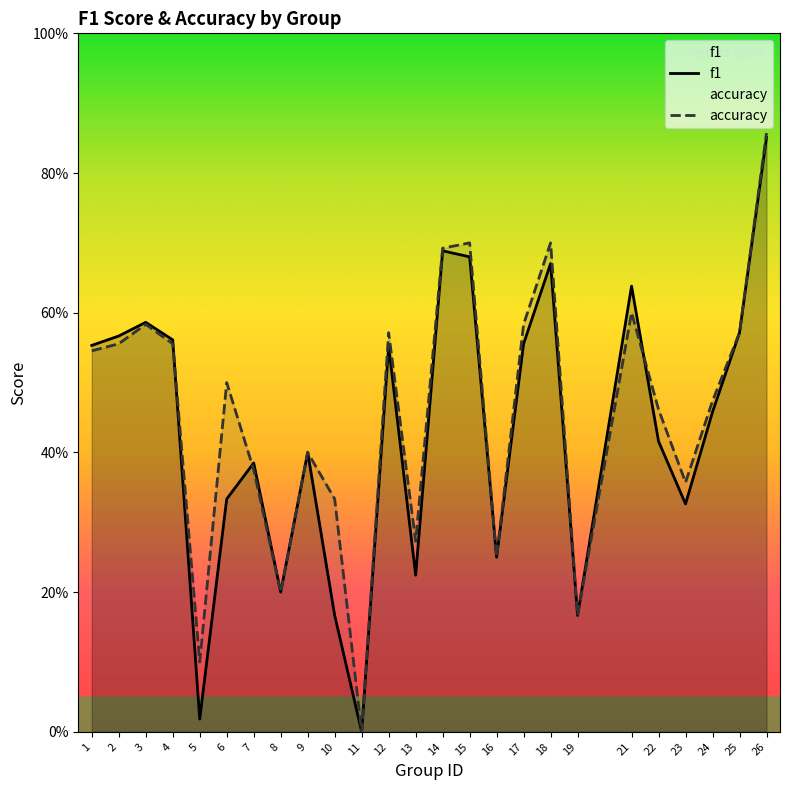

What is the maximum value shown in the chart?

0.9